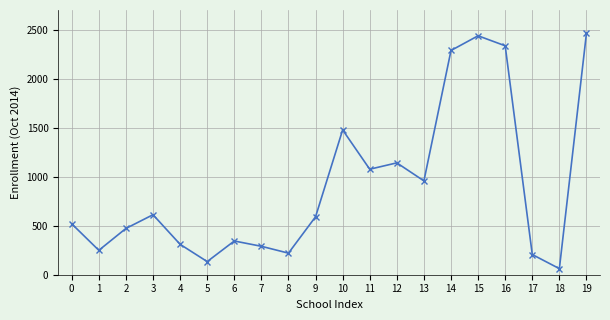

How many categories are shown in the chart?

20